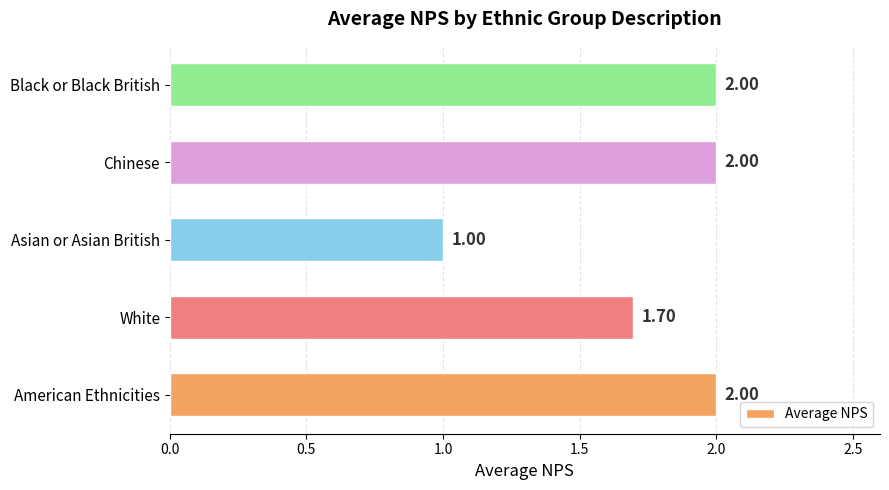

At which label is the value closest to 1?

Asian or Asian British